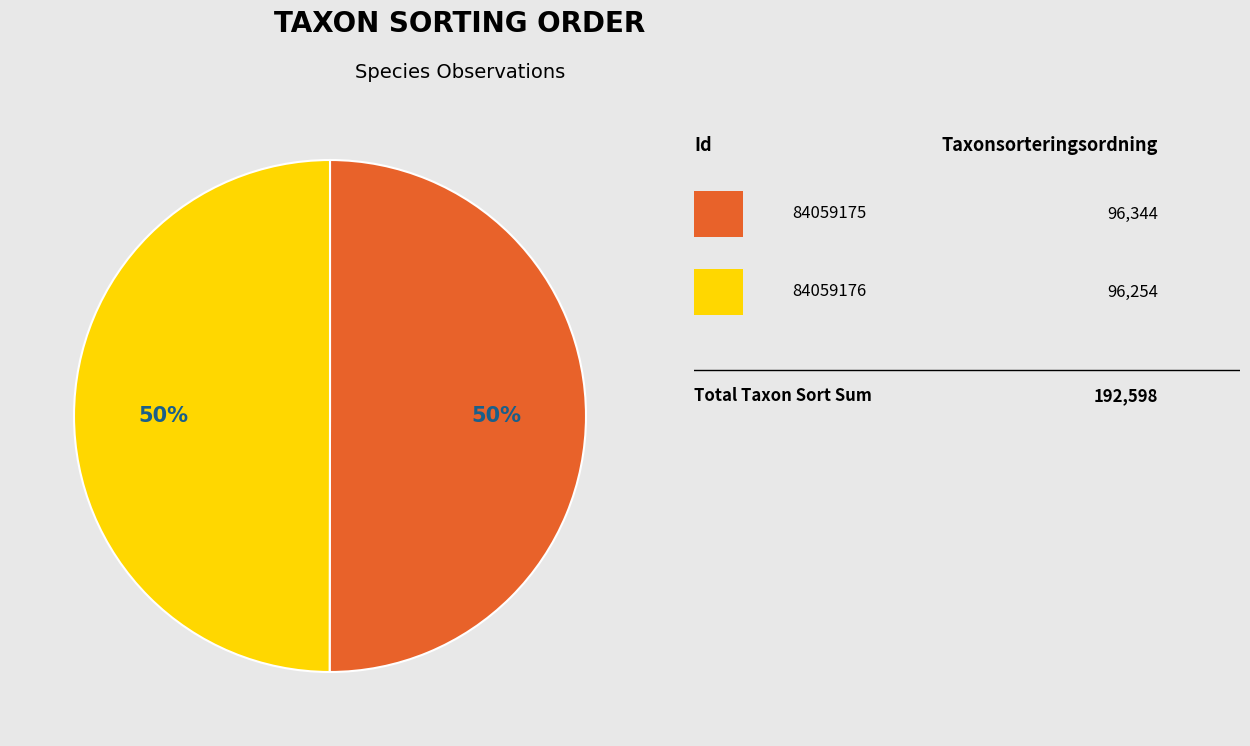

To the nearest percent, what is the average slice percentage?

50%